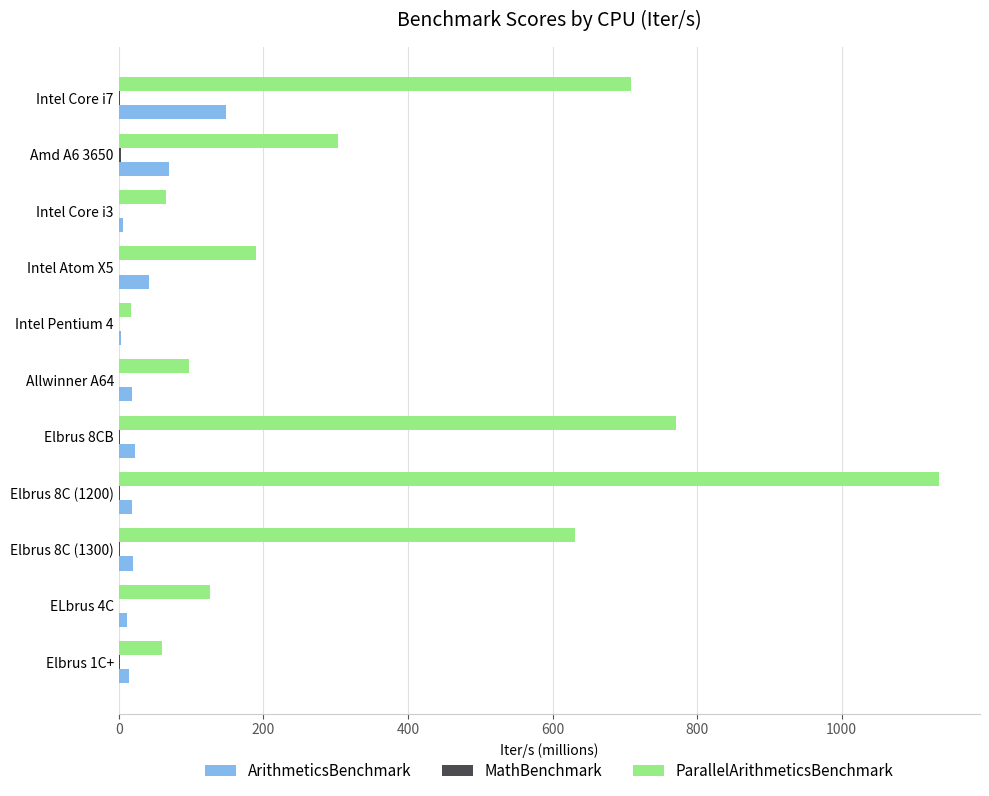

What is the maximum value for ParallelArithmeticsBenchmark?

1134.6